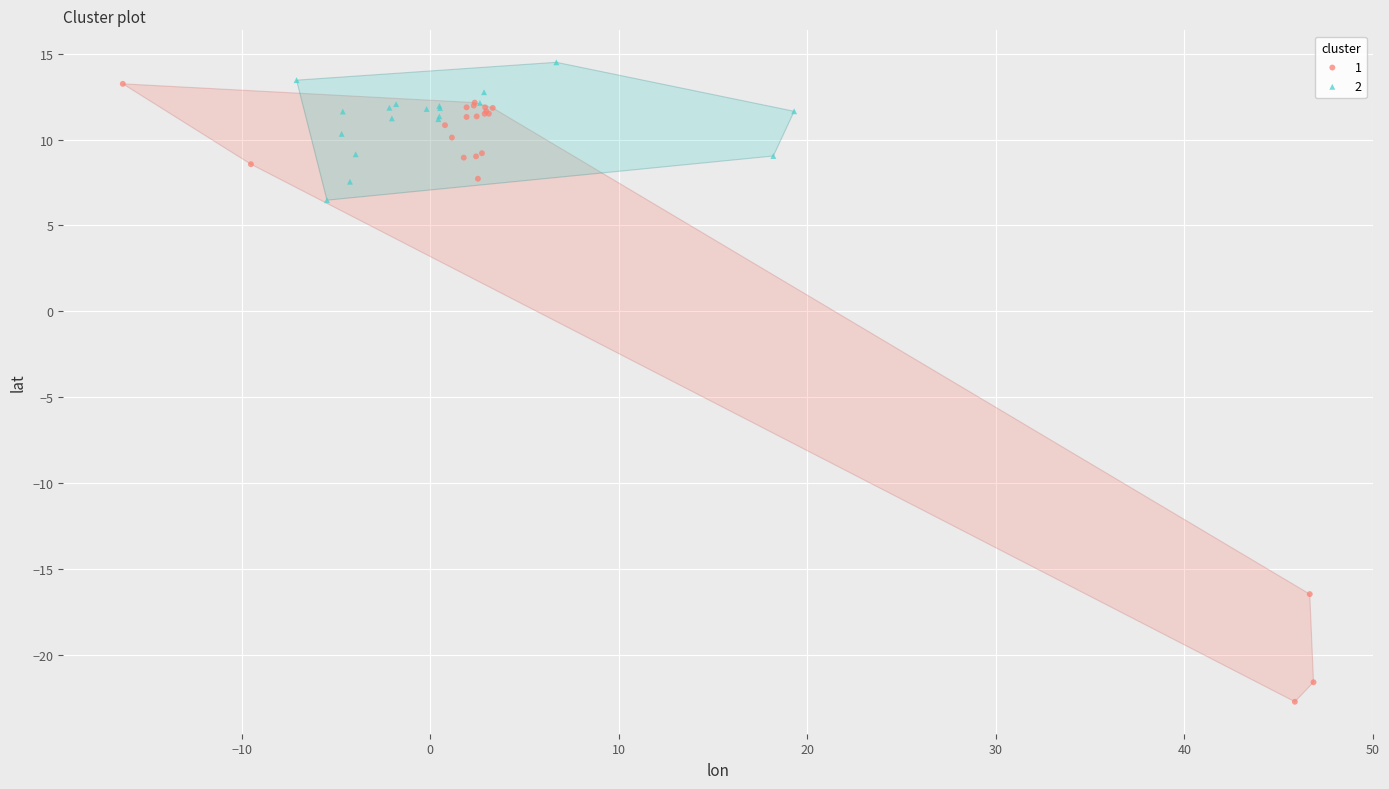

What are all the series names shown in the legend?

1, 2